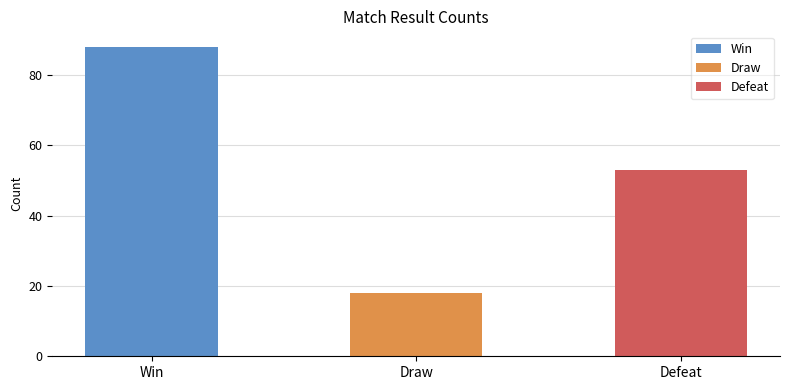

List the labels in order of value, smallest first.

Draw, Defeat, Win